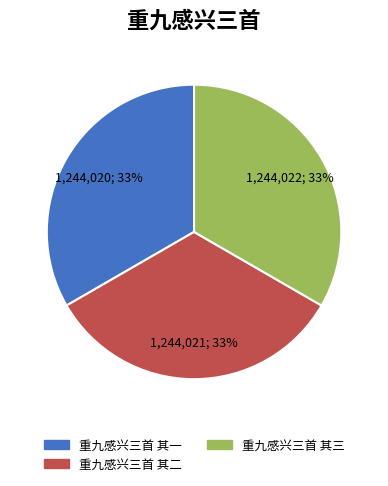

To the nearest percent, what is the average slice percentage?

33%